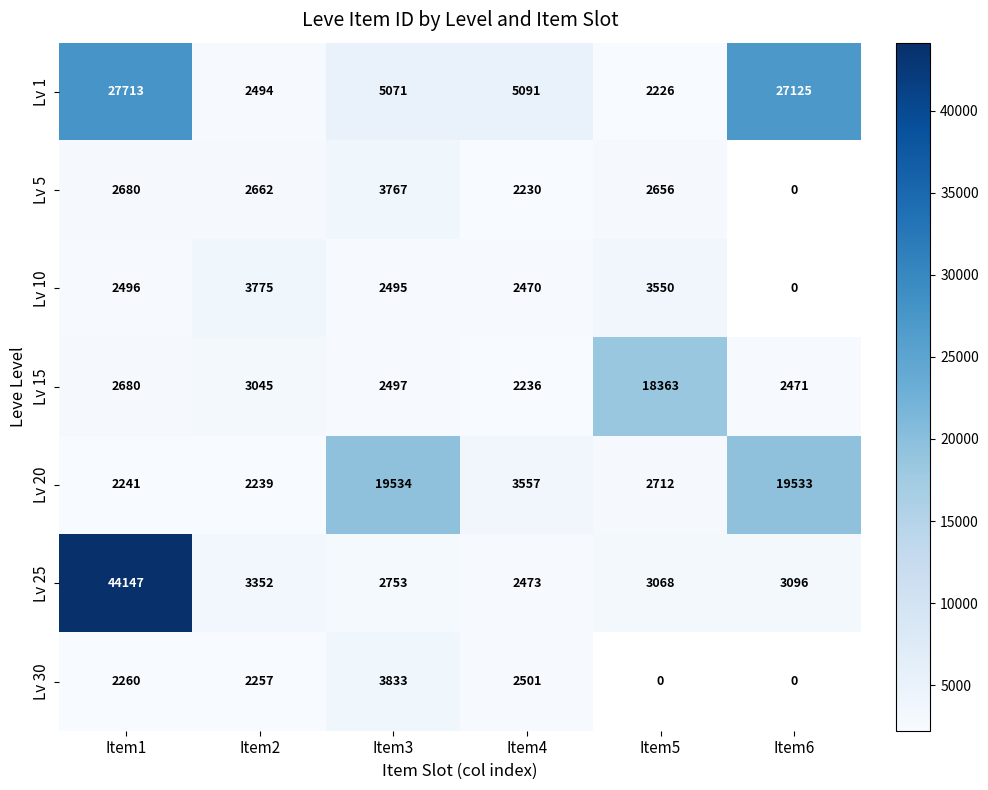

List the labels in order of Lv 1 value, smallest first.

Item5, Item2, Item3, Item4, Item6, Item1